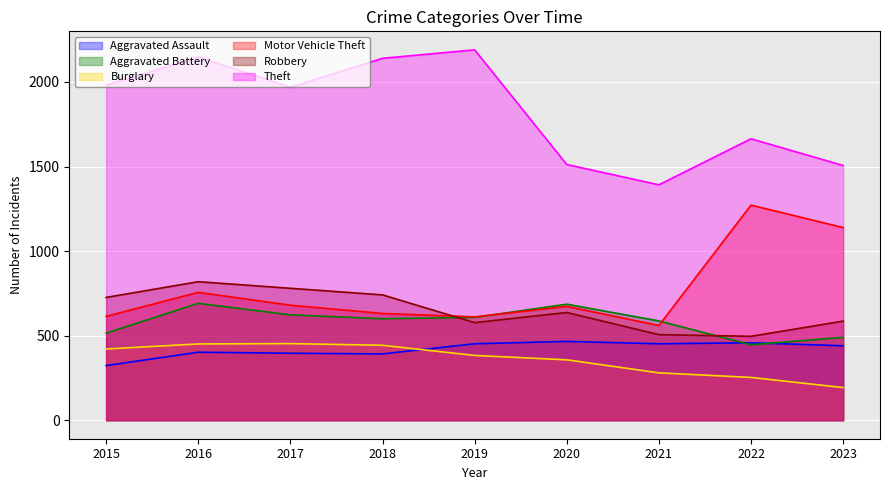

Where do Robbery and Motor Vehicle Theft first cross each other?

2018 and 2019